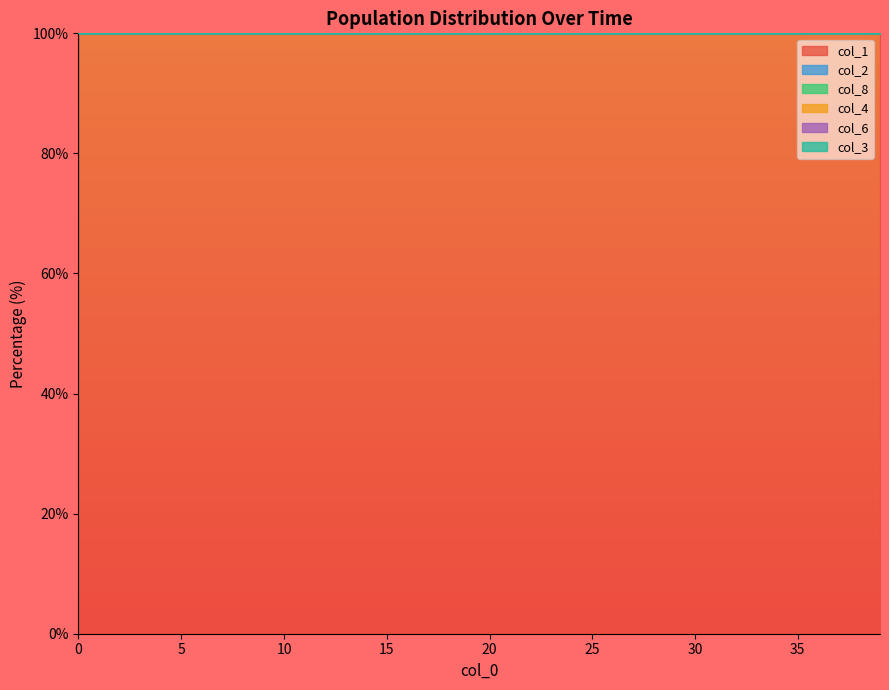

How many lines are shown in the chart?

6